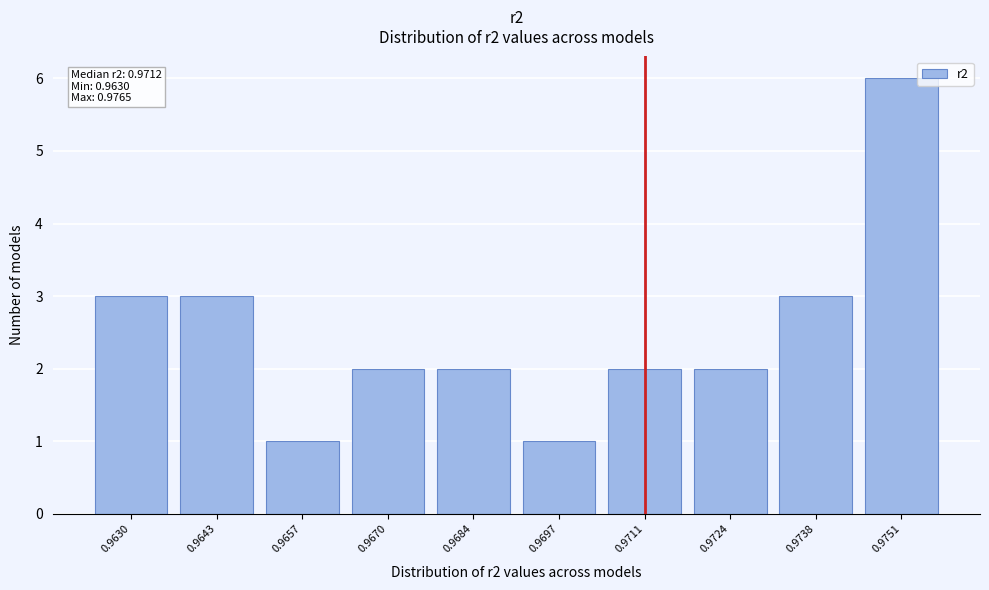

Reading left to right, extract all data points from this chart.

3	3	1	2	2	1	2	2	3	6